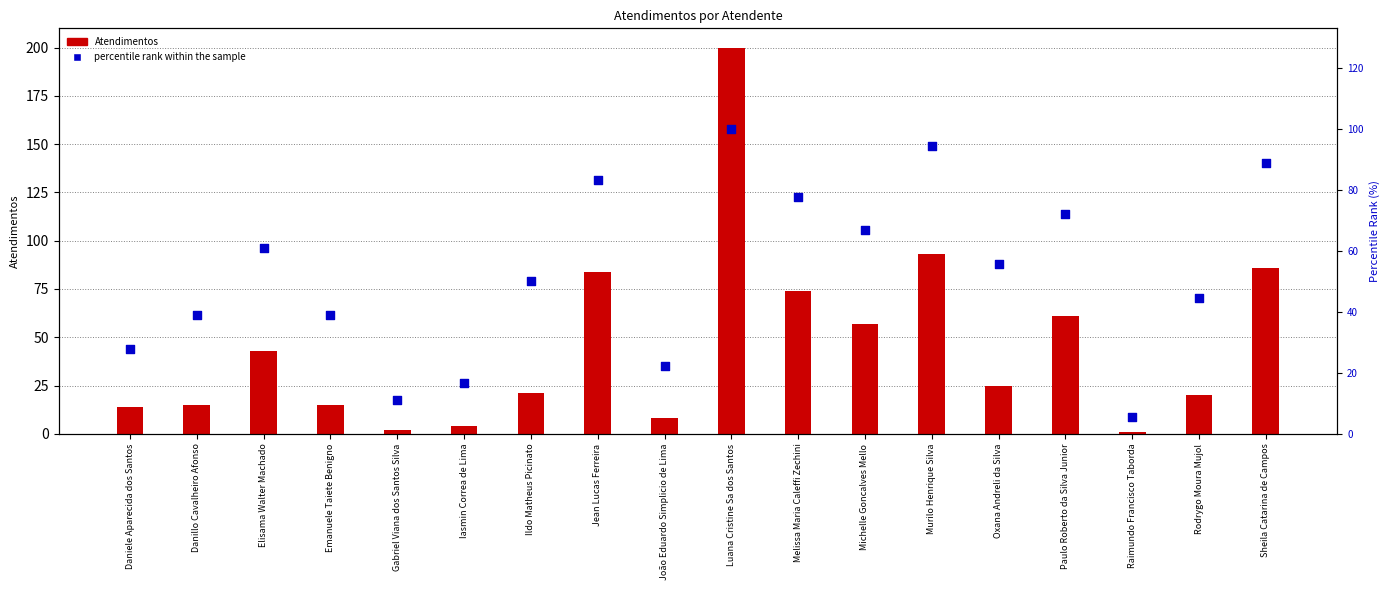

At which category is the sum across all series the highest?

Luana Cristine Sa dos Santos